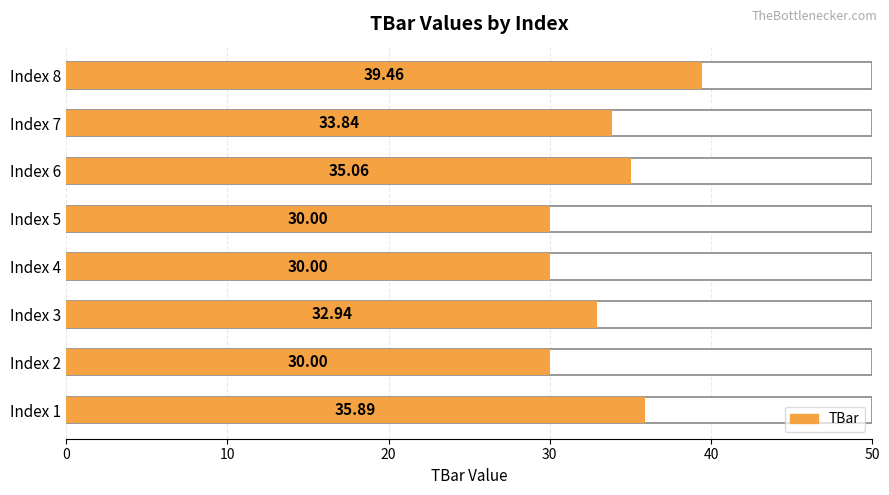

What is the difference between the values at Index 6 and Index 7?

1.2